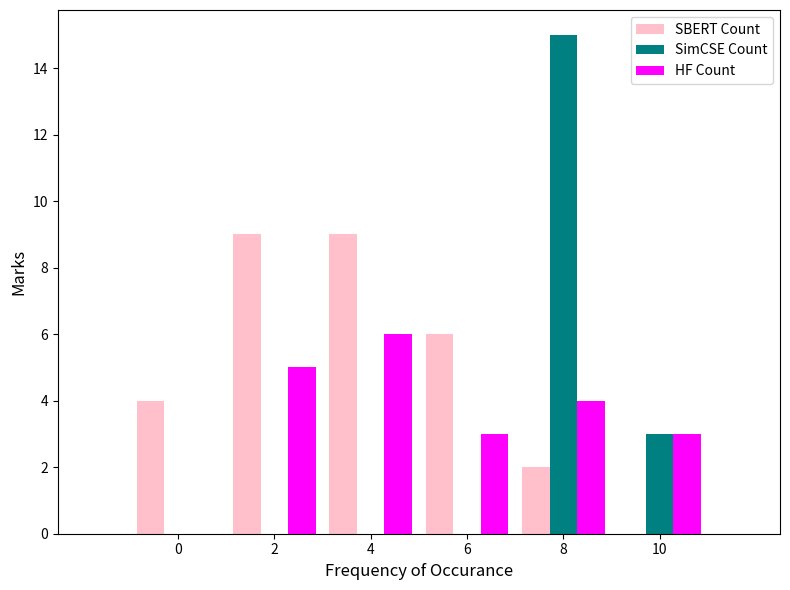

Reading left to right, transcribe all the data shown in this chart.

SBERT Count: 0=4	2=9	4=9	6=6	8=2	10=0
SimCSE Count: 0=0	2=0	4=0	6=0	8=15	10=3
HF Count: 0=0	2=5	4=6	6=3	8=4	10=3